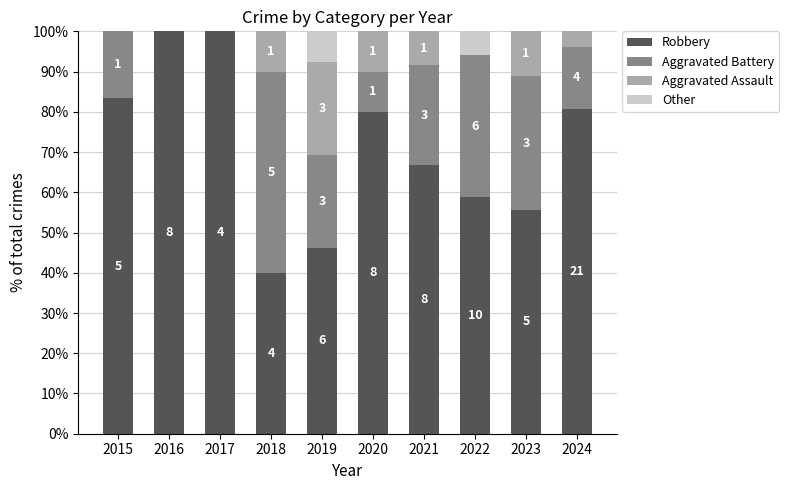

At how many categories does at least one series exceed 19?

10